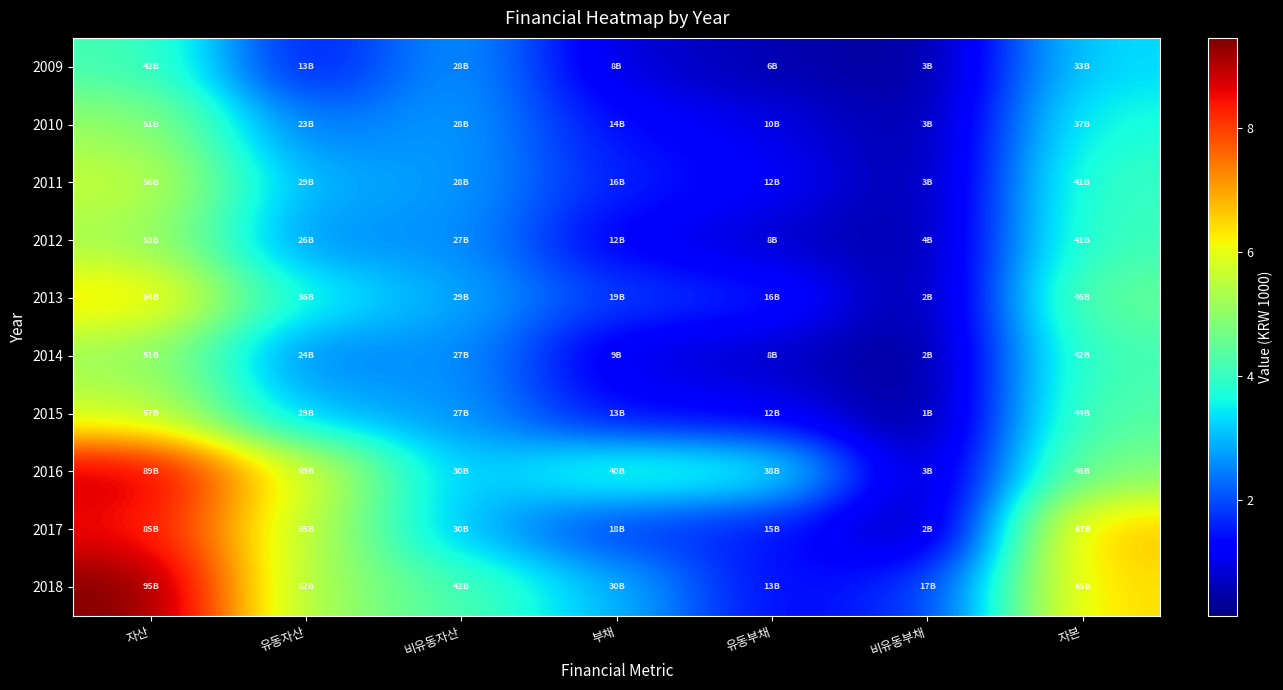

Rank the series at 유동부채 from lowest to highest value.

2009, 2014, 2012, 2010, 2015, 2011, 2018, 2017, 2013, 2016